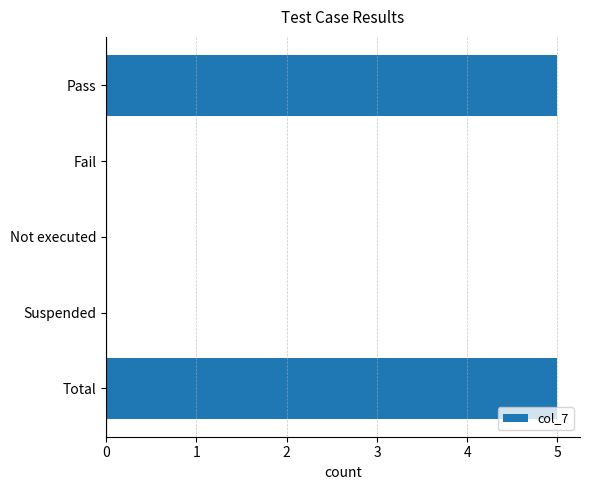

Reading top to bottom, transcribe all the data shown in this chart.

Pass=5	Fail=0	Not executed=0	Suspended=0	Total=5